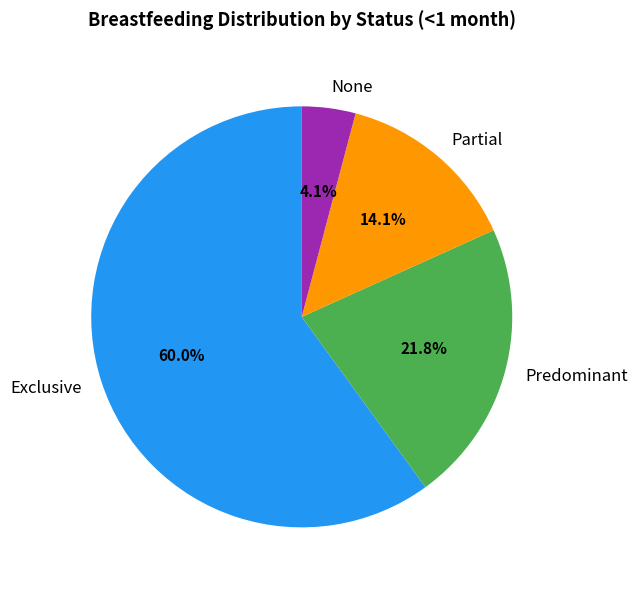

Which slice is the largest?

Exclusive